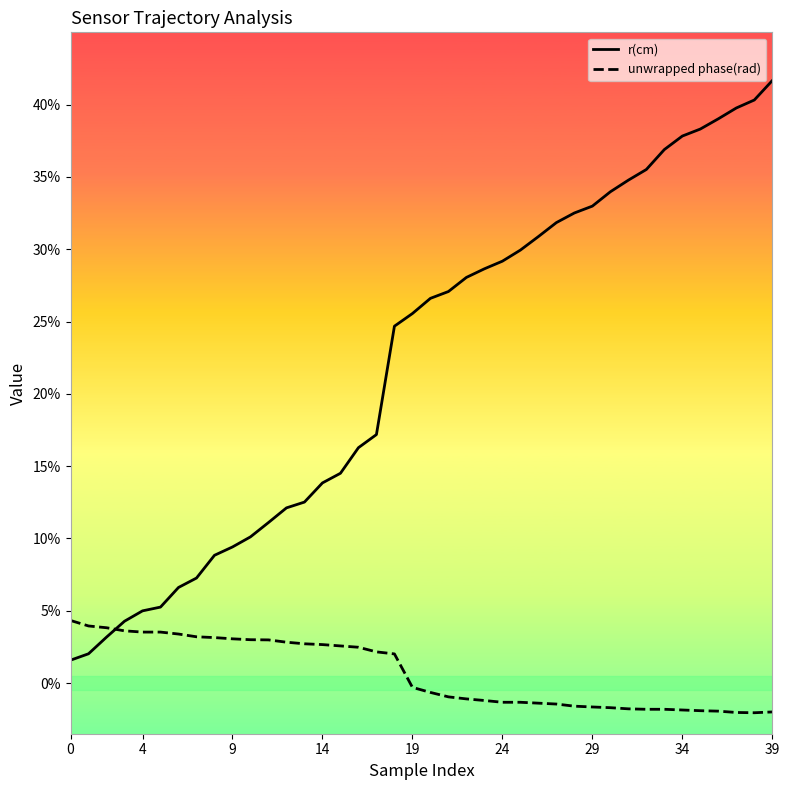

Which series has the largest total across all categories?

r(cm)